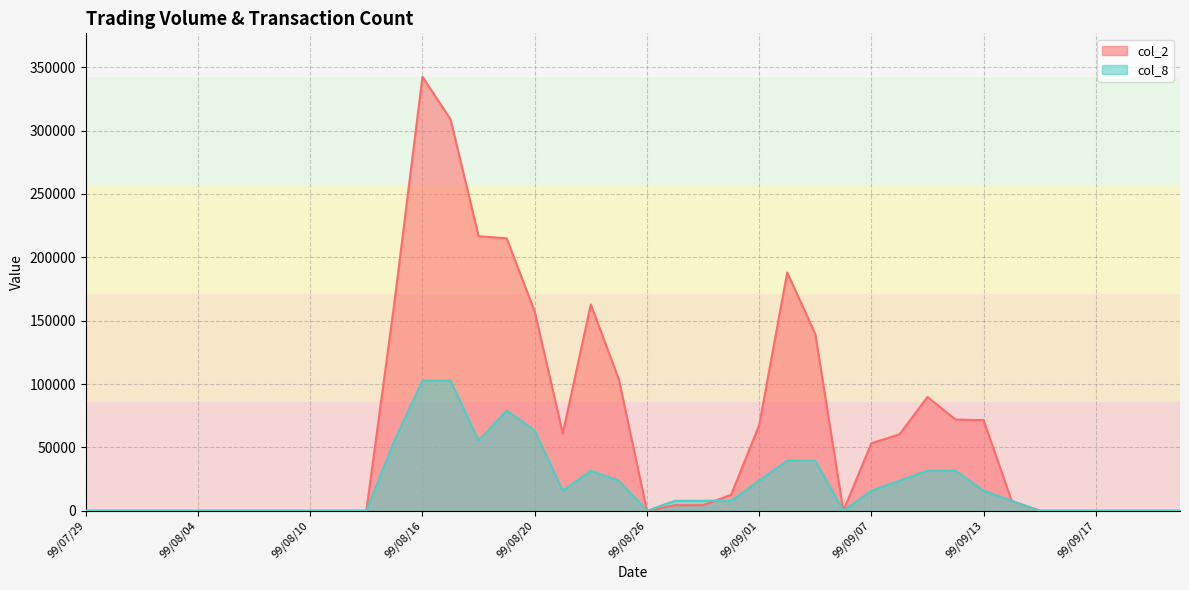

Where is the first local minimum for col_8?

99/08/18